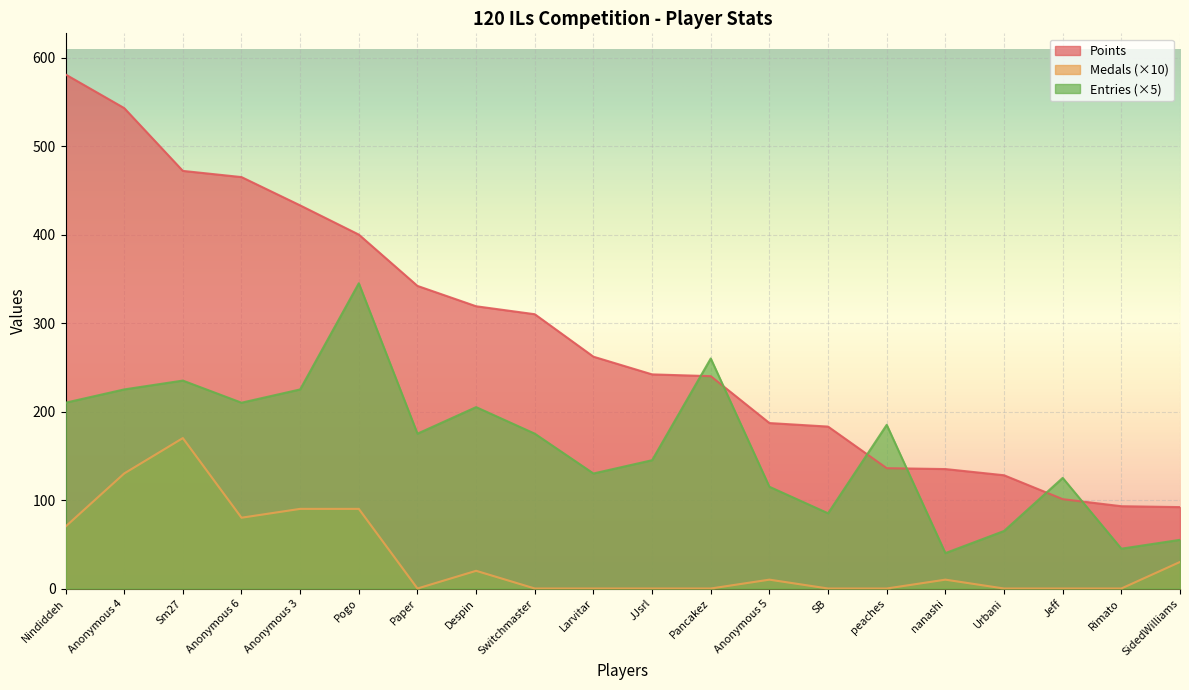

How many values in the Entries series are below 175?

9